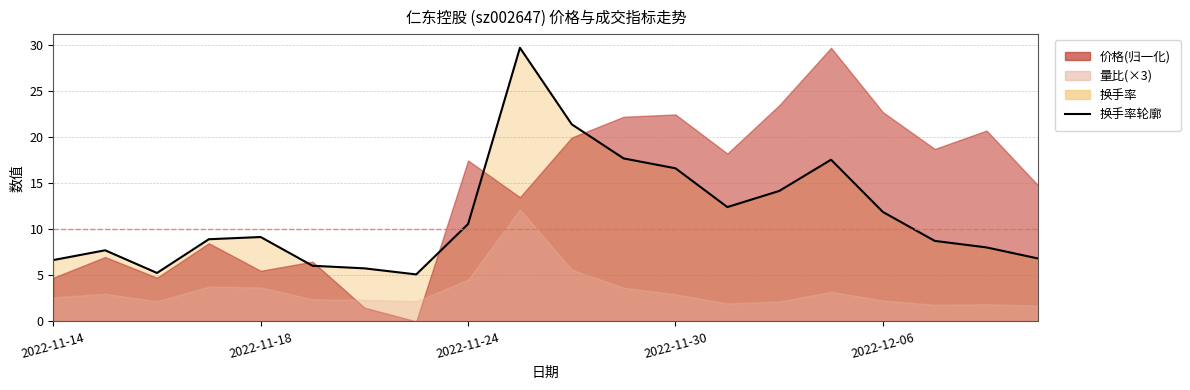

The chart shows a value of 16.6 at 2022-11-30. True or false?

True